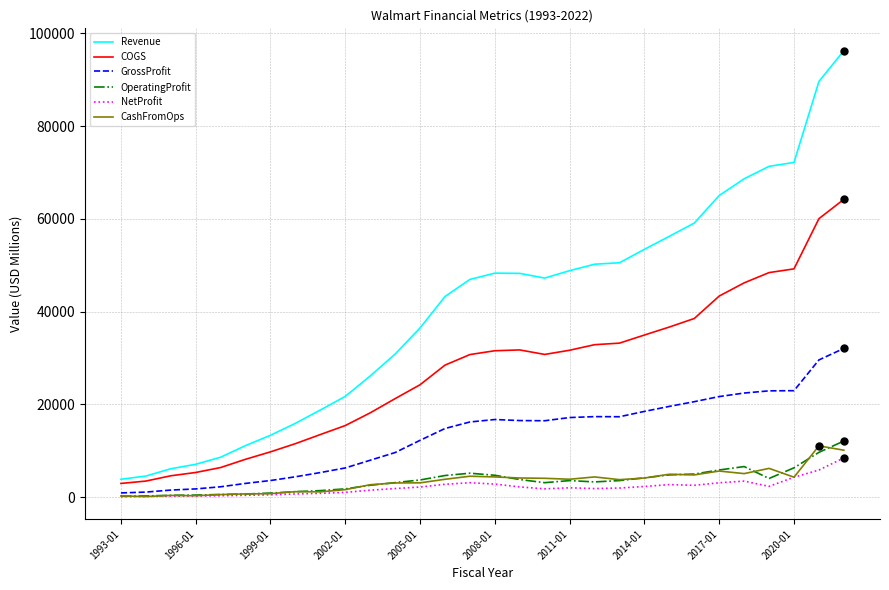

True or false: Revenue and COGS intersect in this chart.

False